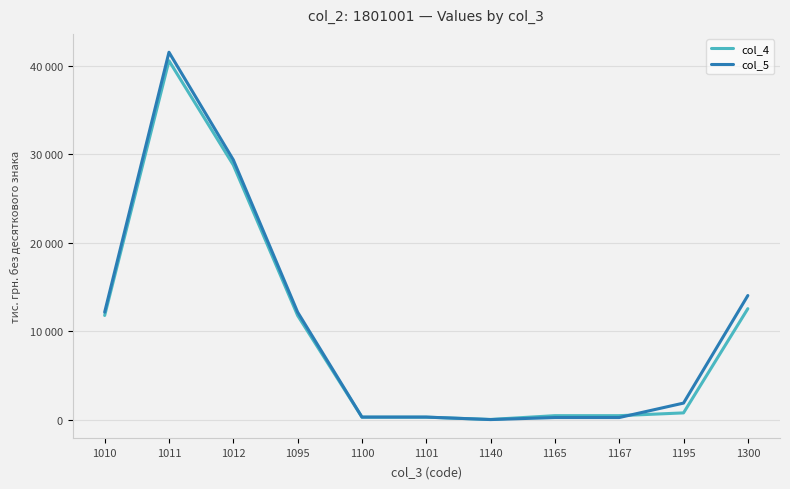

What are all the series names shown in the legend?

col_4, col_5